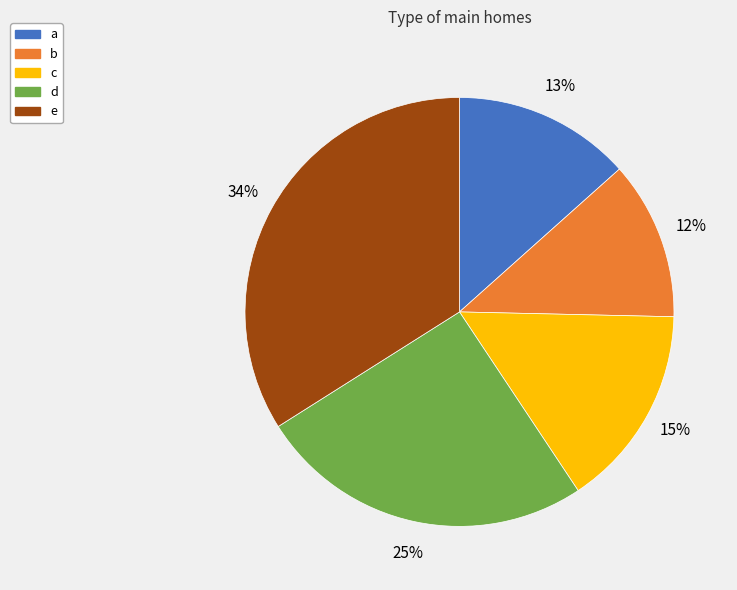

To the nearest percent, what is the average slice percentage?

20%